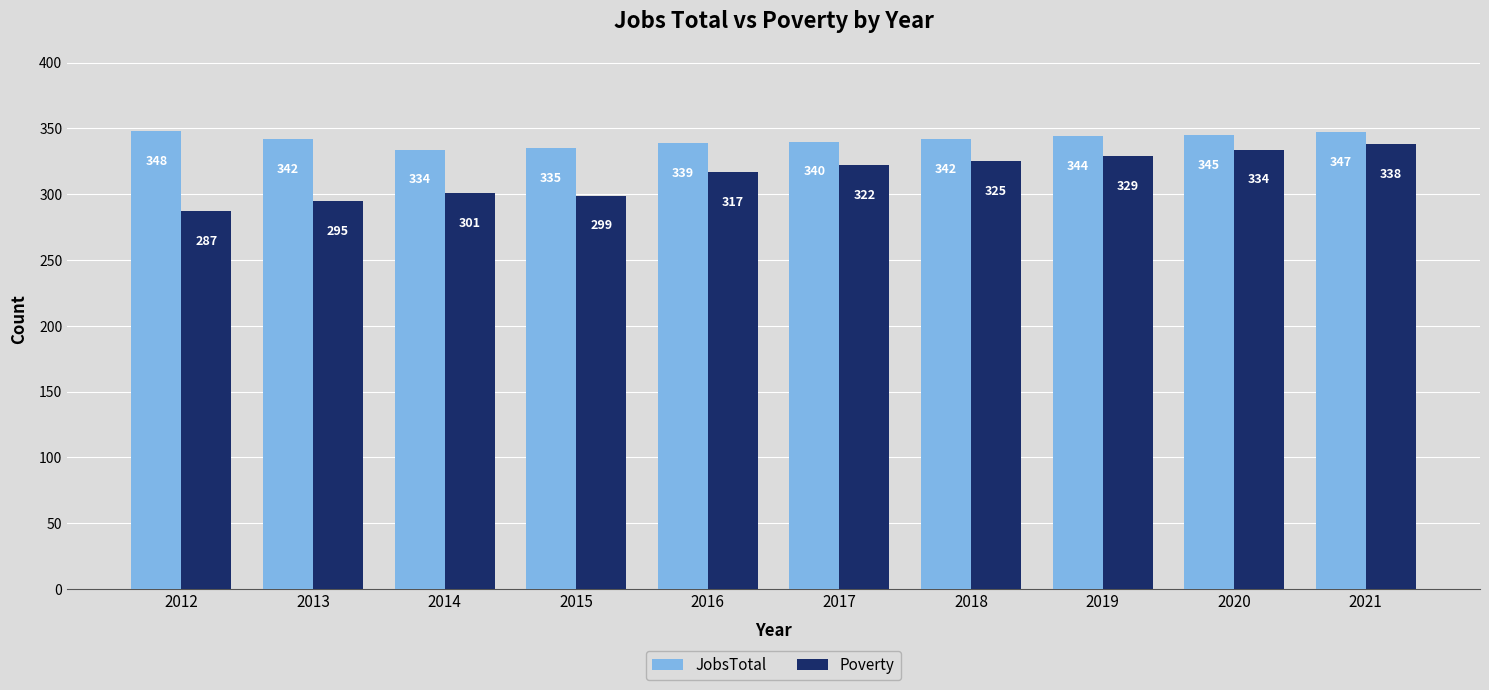

What is the smallest value displayed?

287